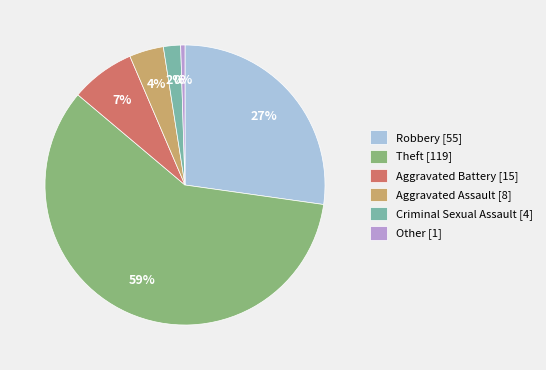

True or false: Robbery [55] accounts for 16% of the total.

False